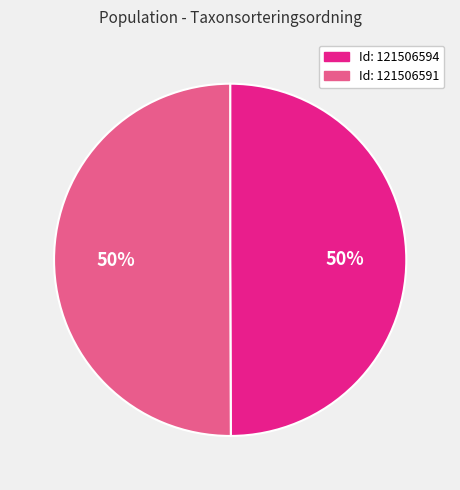

True or false: Id: 121506591 accounts for 41% of the total.

False